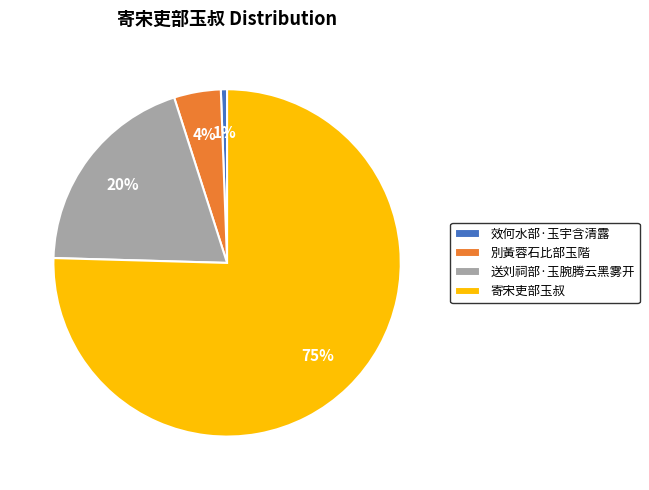

Which has a higher value, 別黃蓉石比部玉階 or 寄宋吏部玉叔?

寄宋吏部玉叔